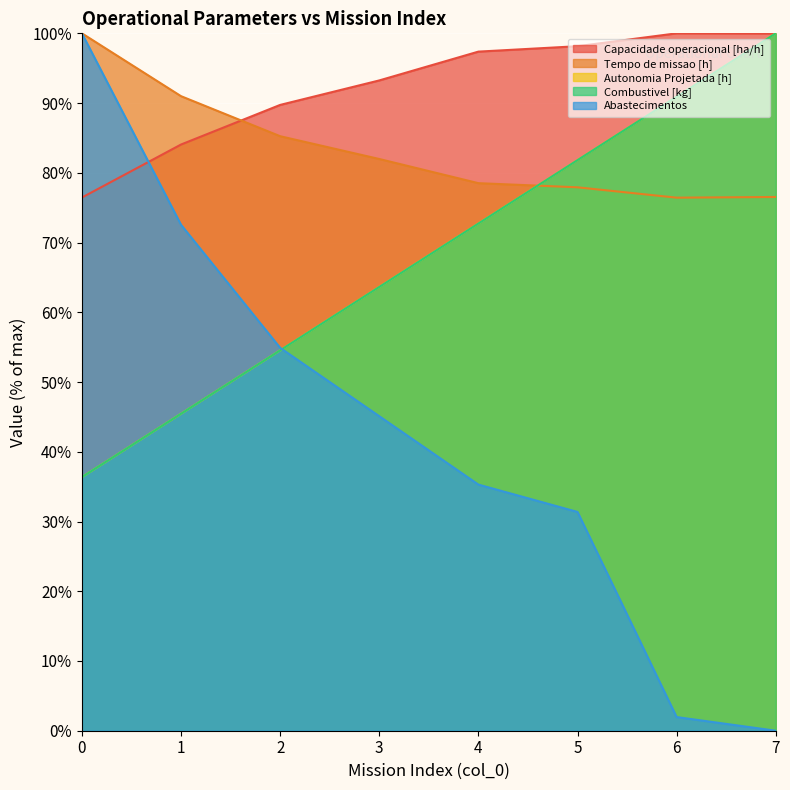

How many times do Autonomia Projetada [h] and Abastecimentos cross each other?

1